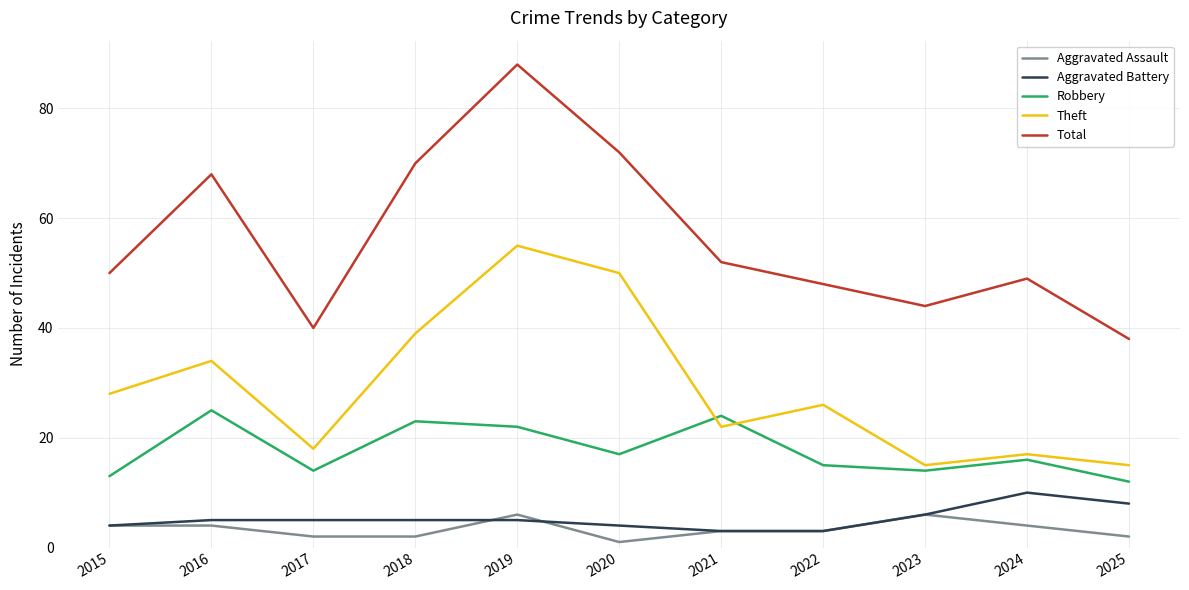

Between 2018 and 2021, which series saw the biggest shift?

Total